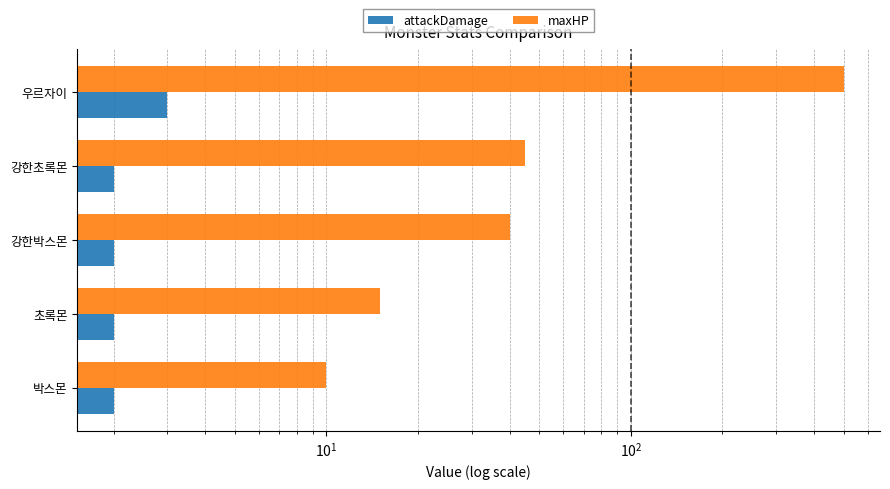

What is the maximum value shown in the chart?

500